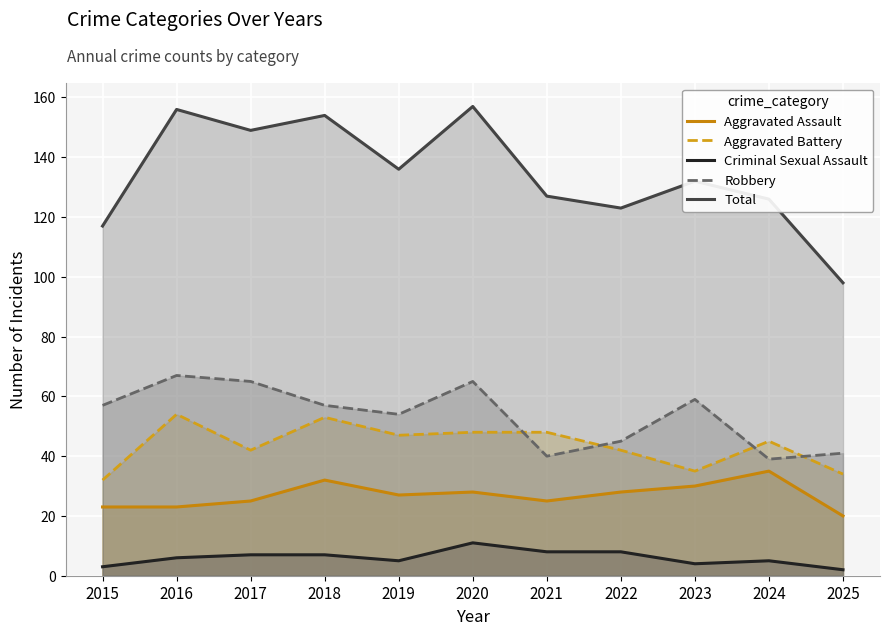

Where is the first local maximum for Robbery?

2016